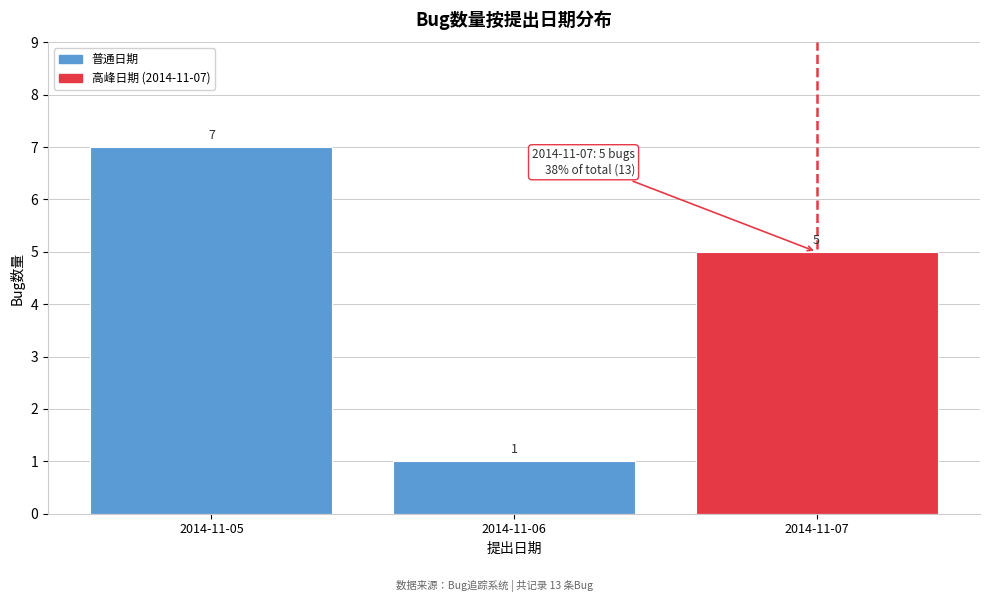

Reading left to right, extract all data points from this chart.

7	1	5